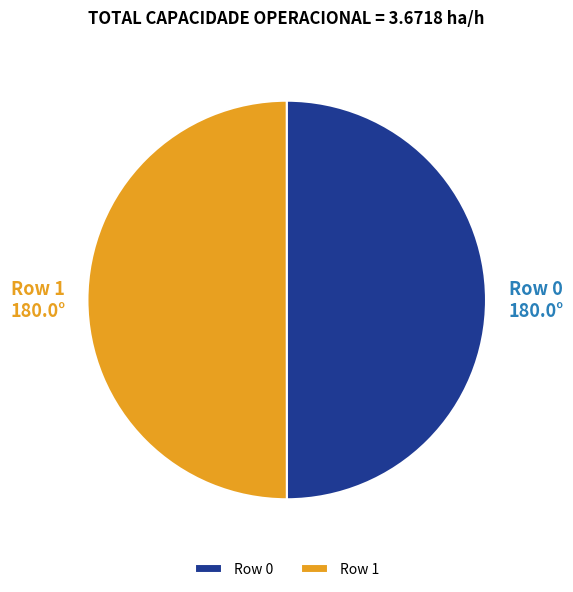

What is the ratio of the value at Row 1 to the value at Row 0?

1.0